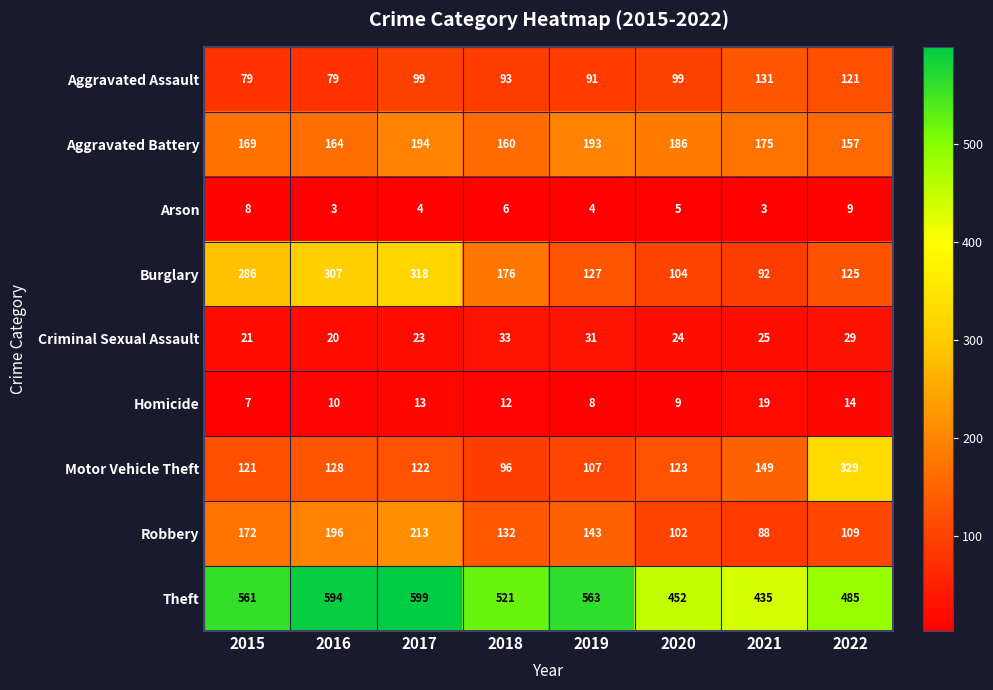

The Criminal Sexual Assault series shows 31 at 2019. True or false?

True